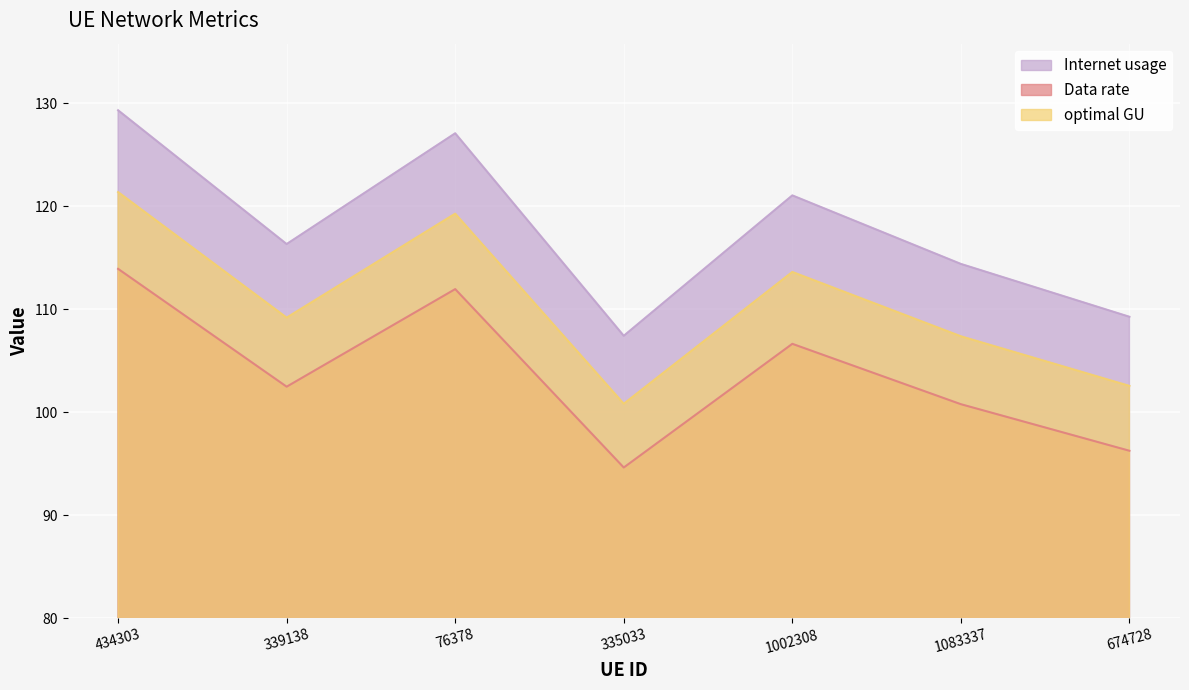

True or false: Internet usage and optimal GU intersect in this chart.

False